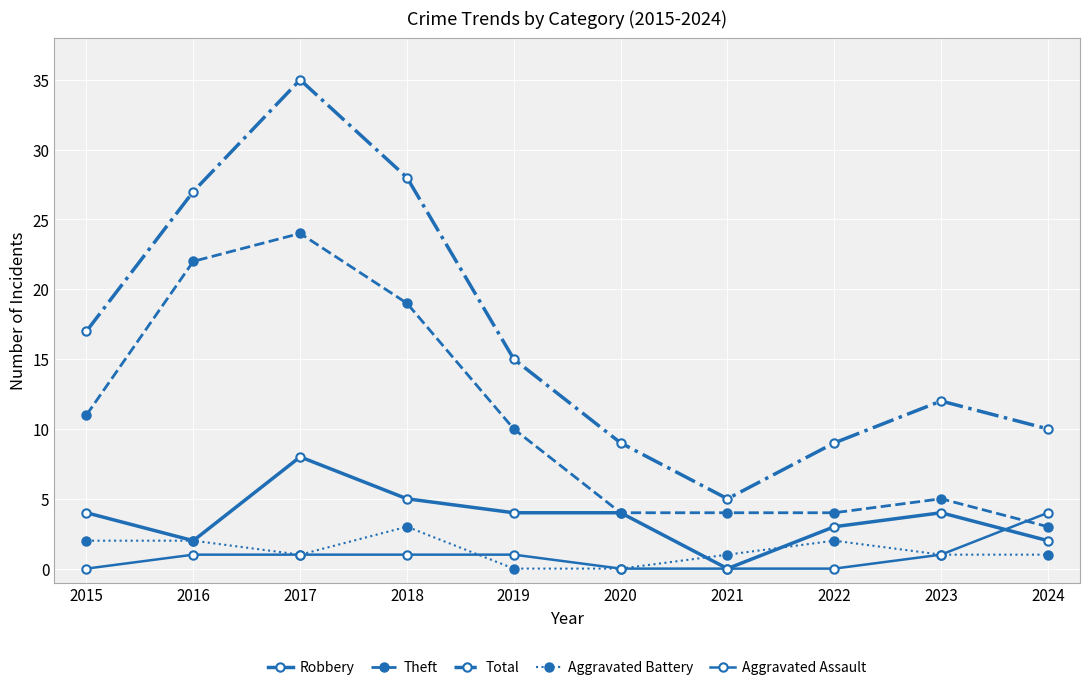

Which series has the widest spread of values?

Total